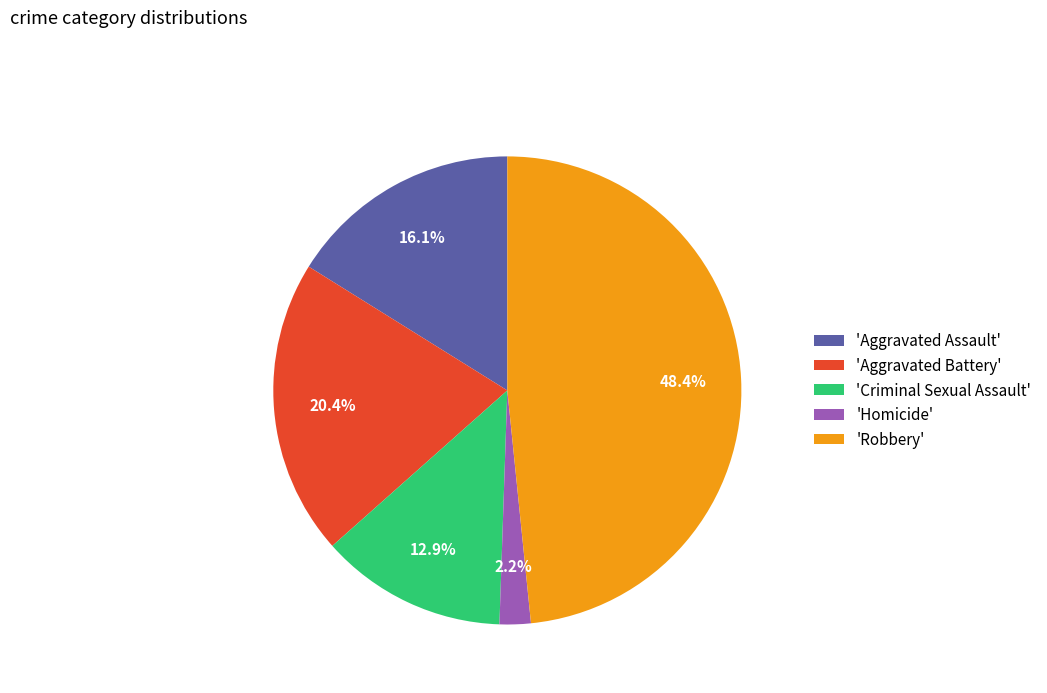

Which has a higher value, 'Aggravated Battery' or 'Criminal Sexual Assault'?

'Aggravated Battery'